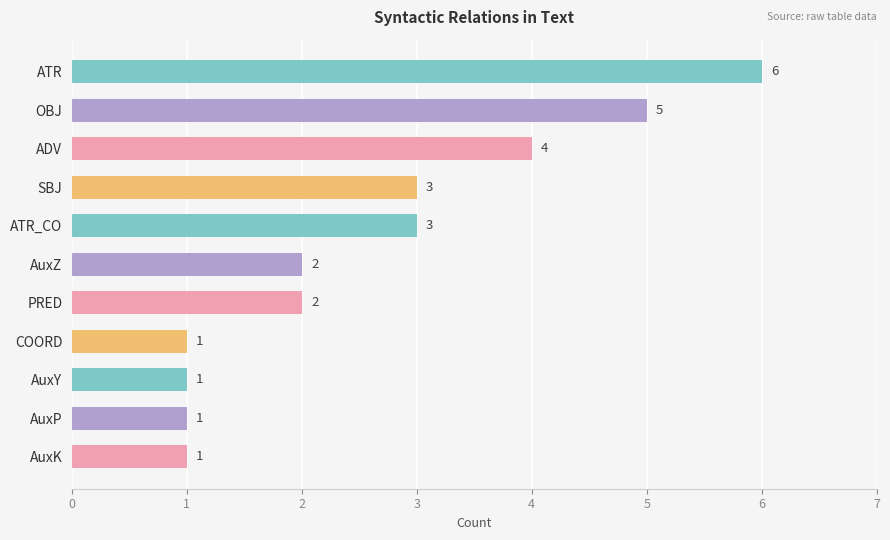

What position from the top is ATR?

1